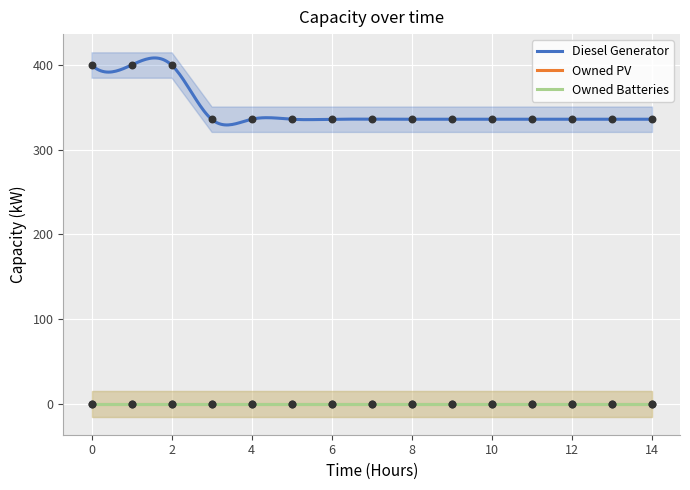

Is the value of Owned Batteries at 11 greater than the value of Diesel Generator at 11?

No